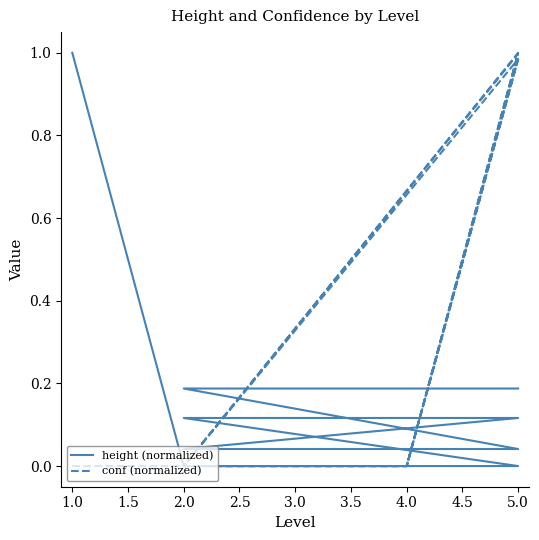

Is this an area chart (filled region under the line)?

No